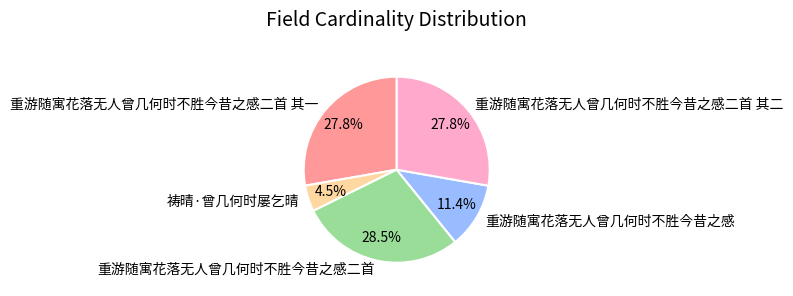

Which slice is the largest?

重游随寓花落无人曾几何时不胜今昔之感二首